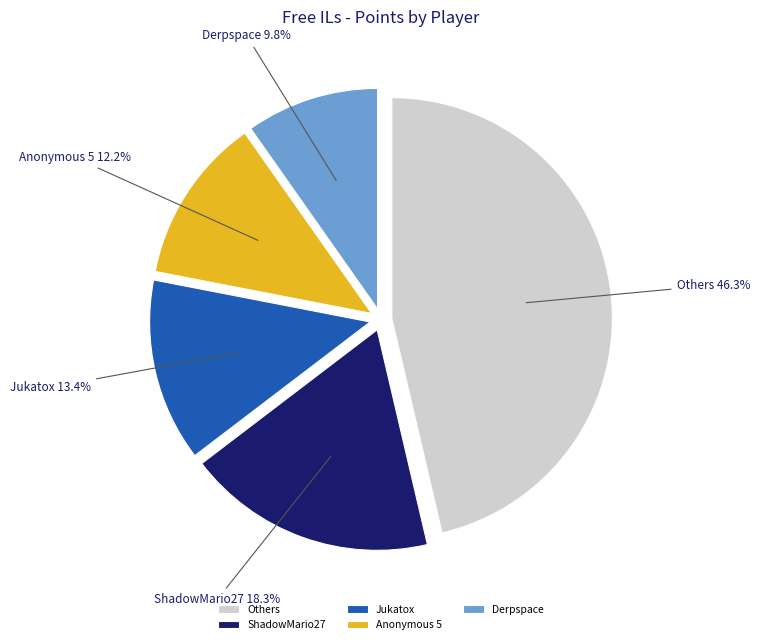

What is the largest slice in the pie chart?

Others